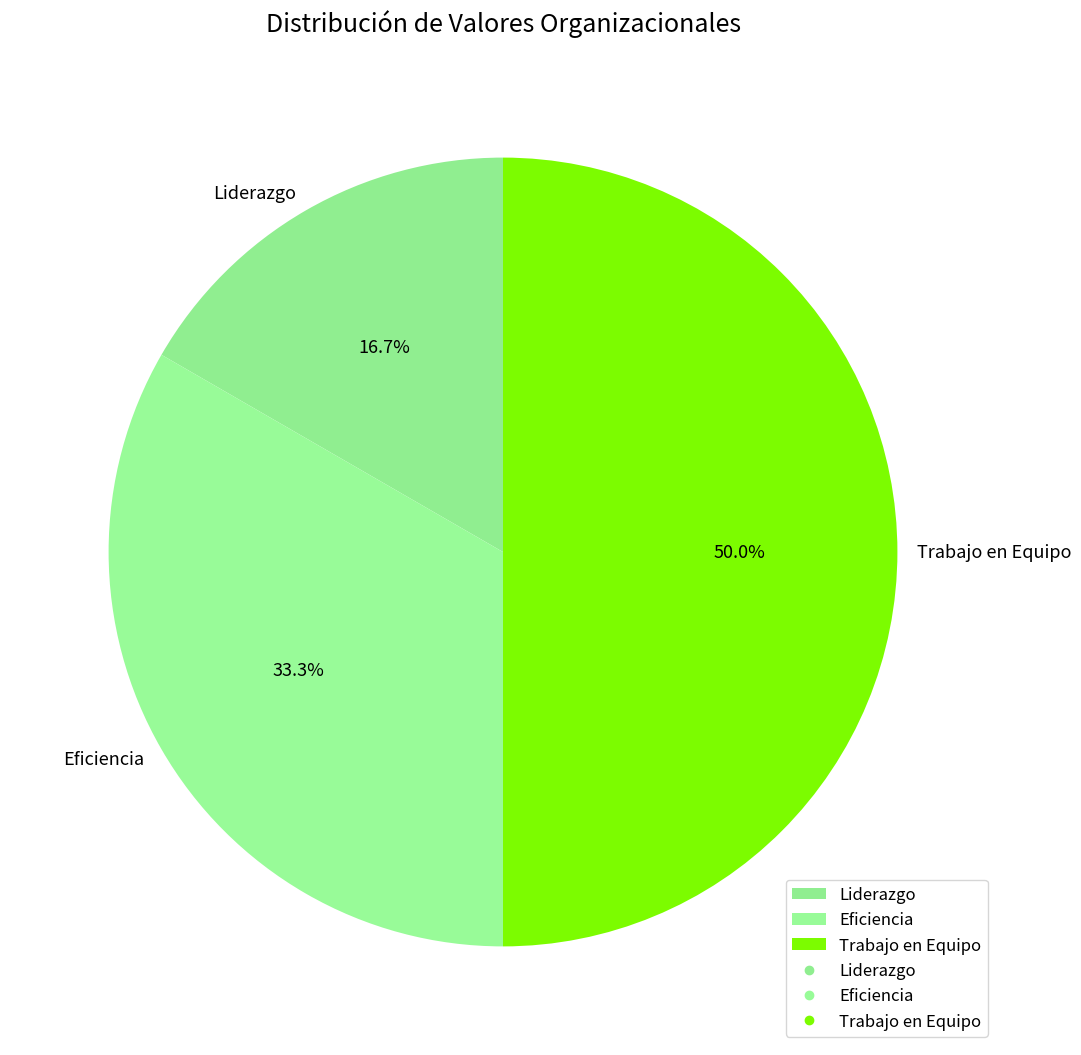

How many slices are in this pie chart?

3